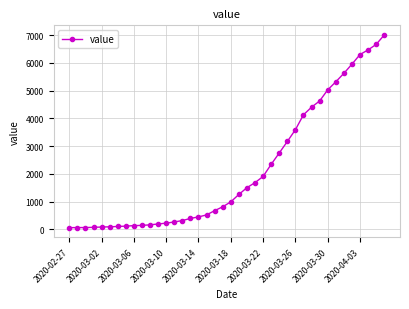

What is the sum of all values?

85732